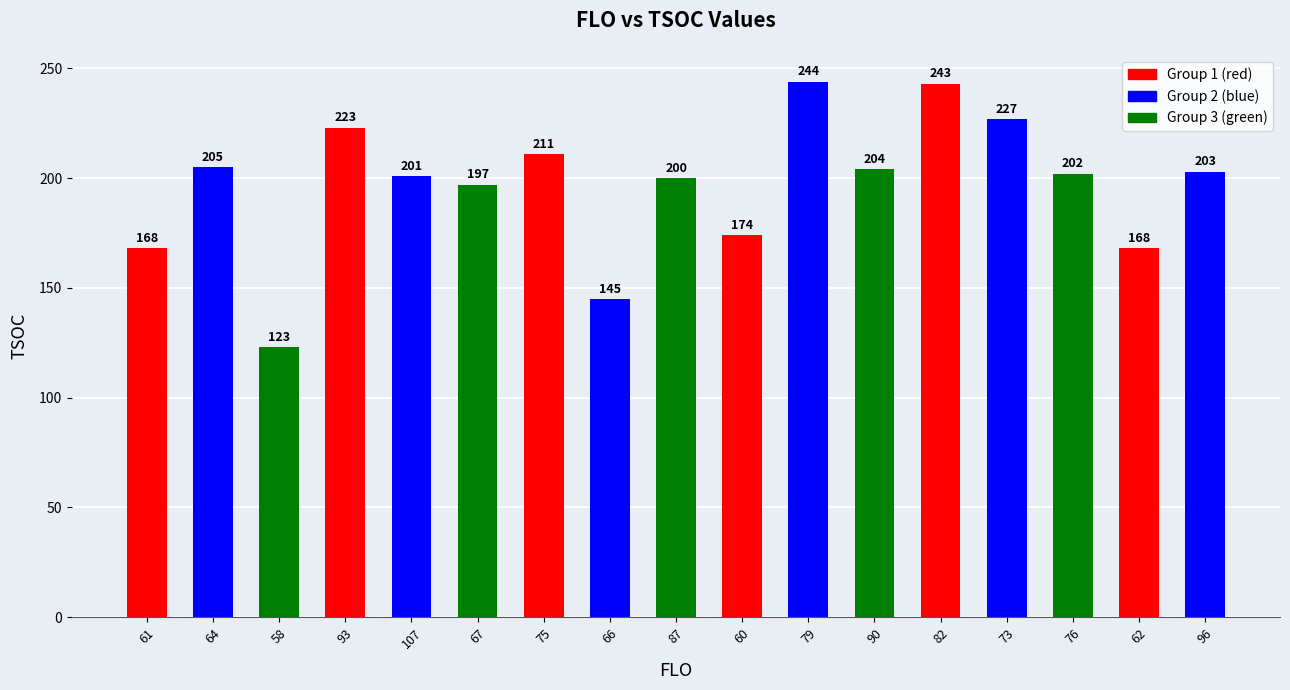

Reading right to left, list all the values displayed in this chart.

203	168	202	227	243	204	244	174	200	145	211	197	201	223	123	205	168